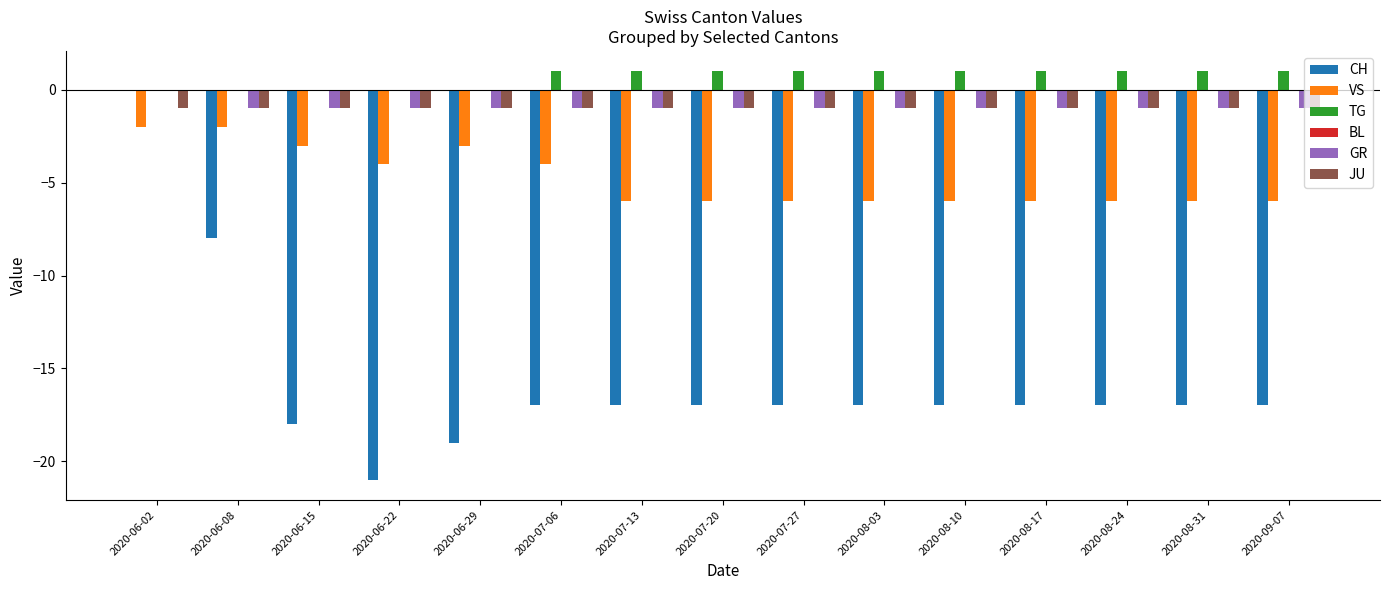

At which label is CH closest to -10?

2020-06-08